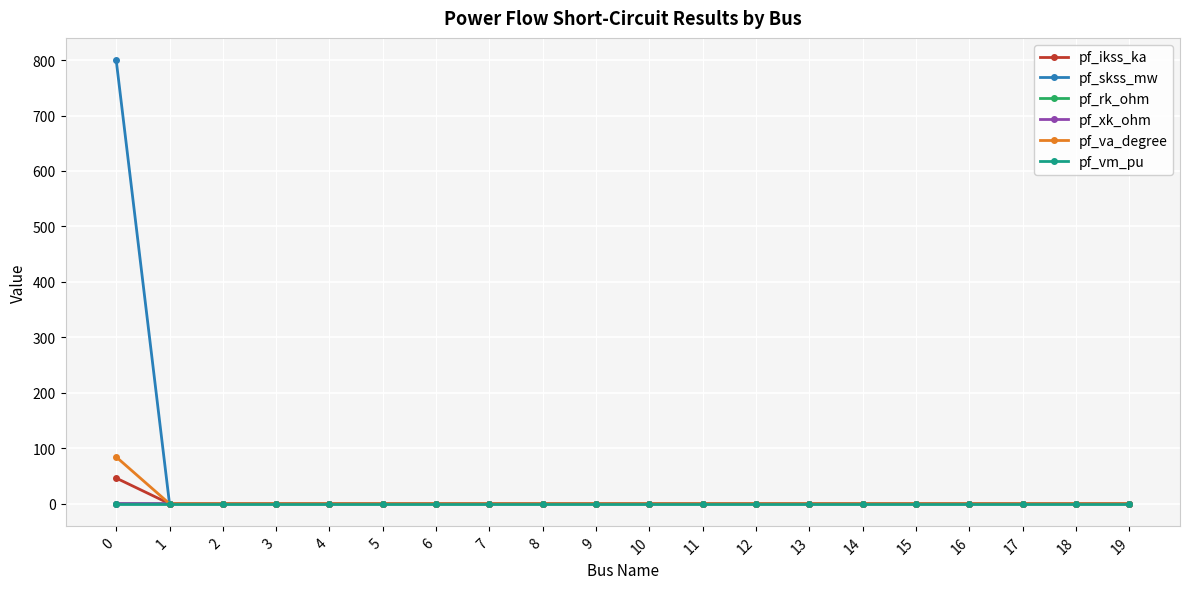

The value of pf_rk_ohm at 0 is 0.0. True or false?

True